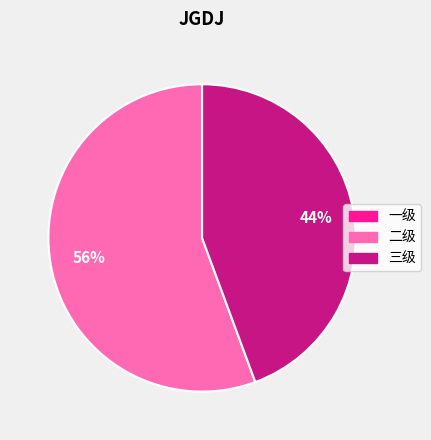

What percentage is the 二级 slice, to the nearest percent?

56%